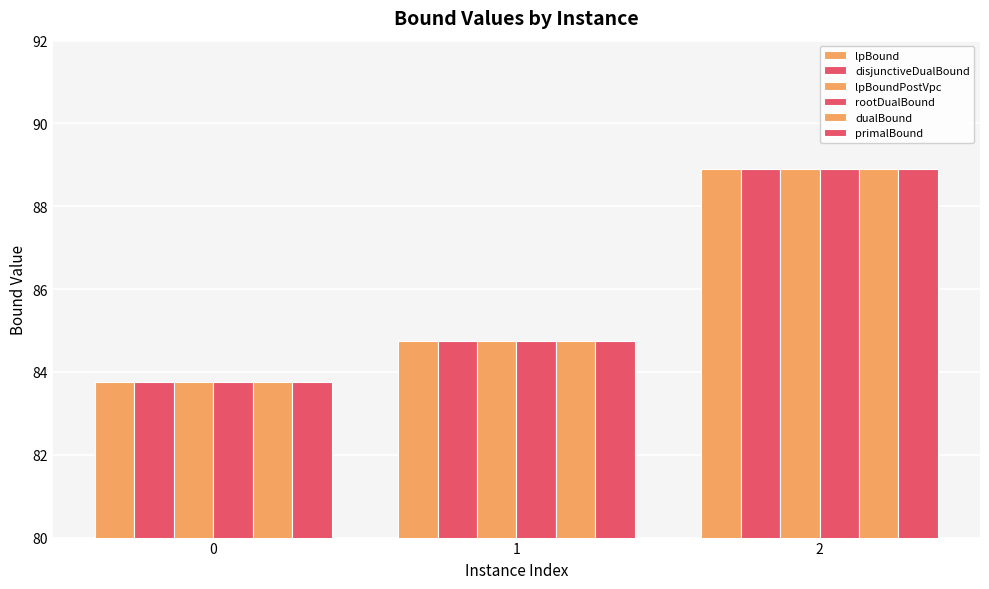

Are the bars horizontal?

No